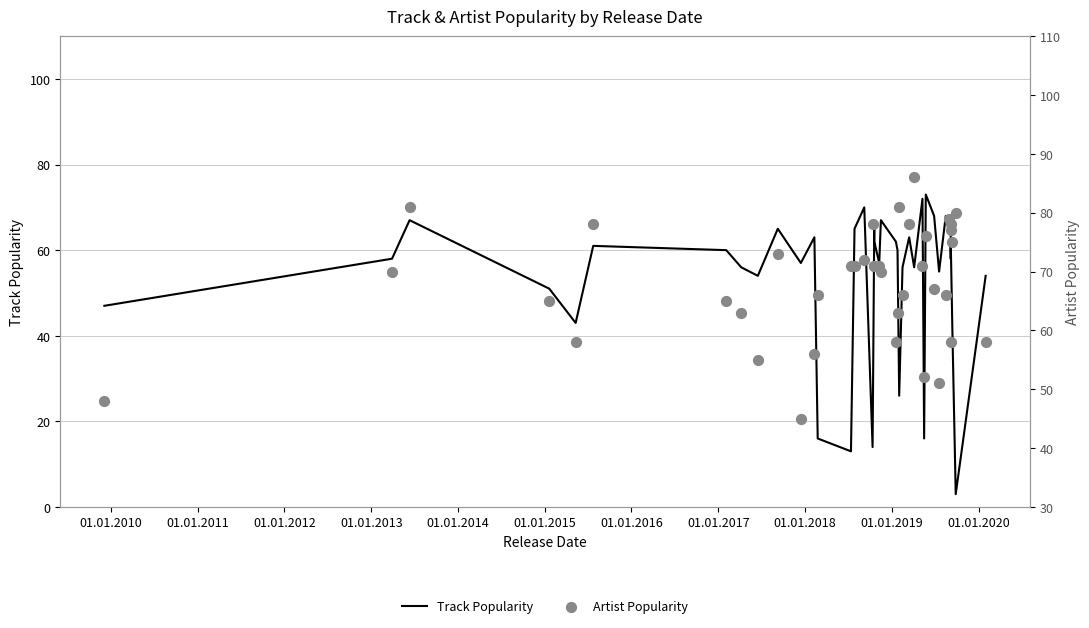

Which series contains the highest Y value?

Artist Popularity